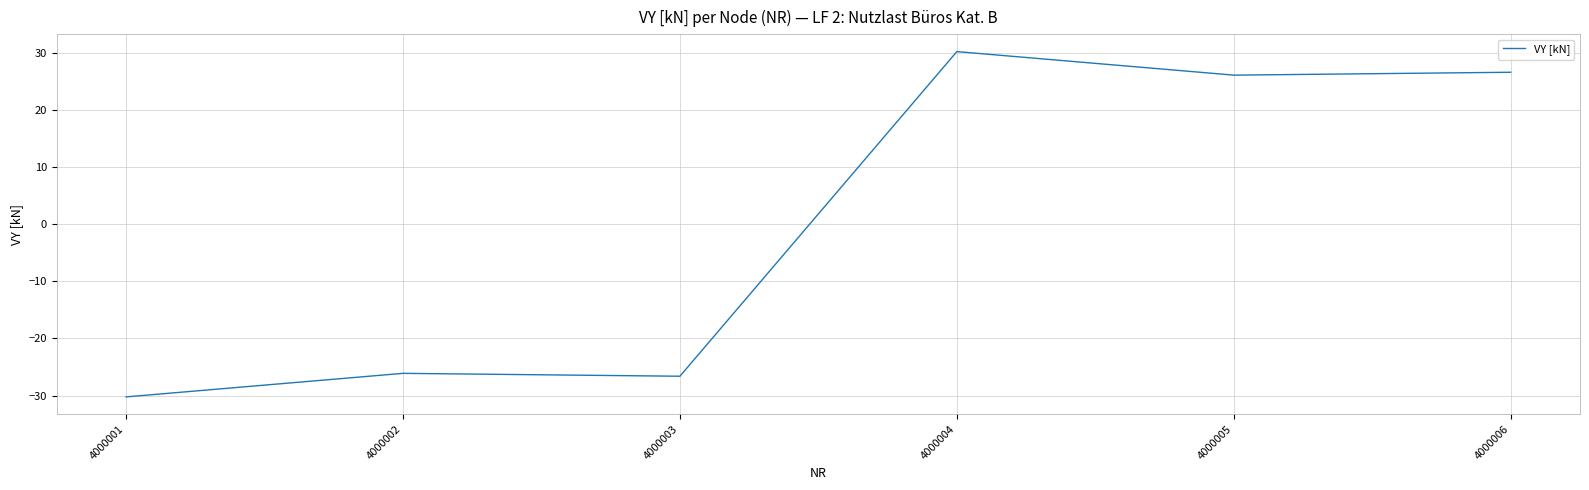

What is the maximum value shown in the chart?

30.2